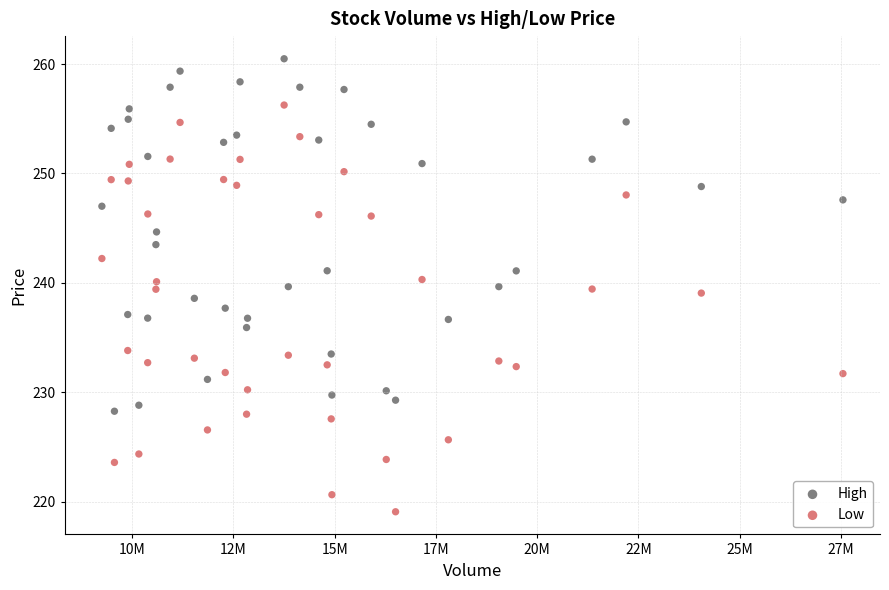

Which series contains the lowest Y value?

Low